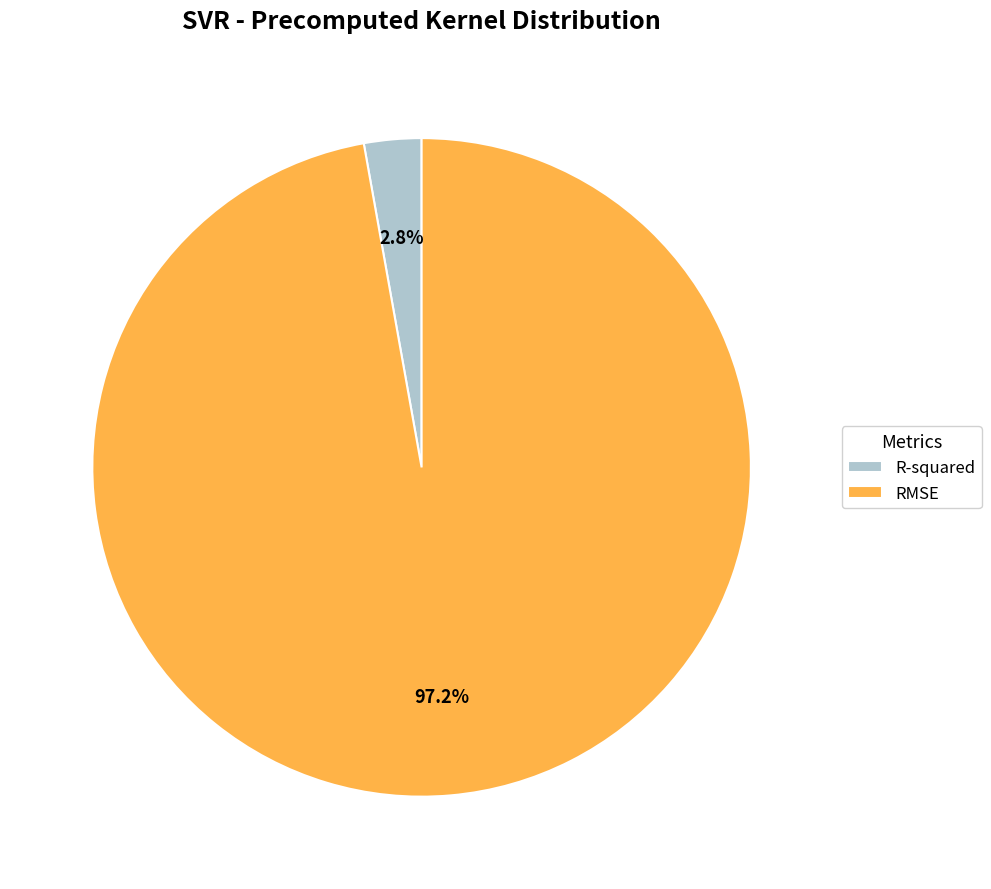

What is the largest slice in the pie chart?

RMSE